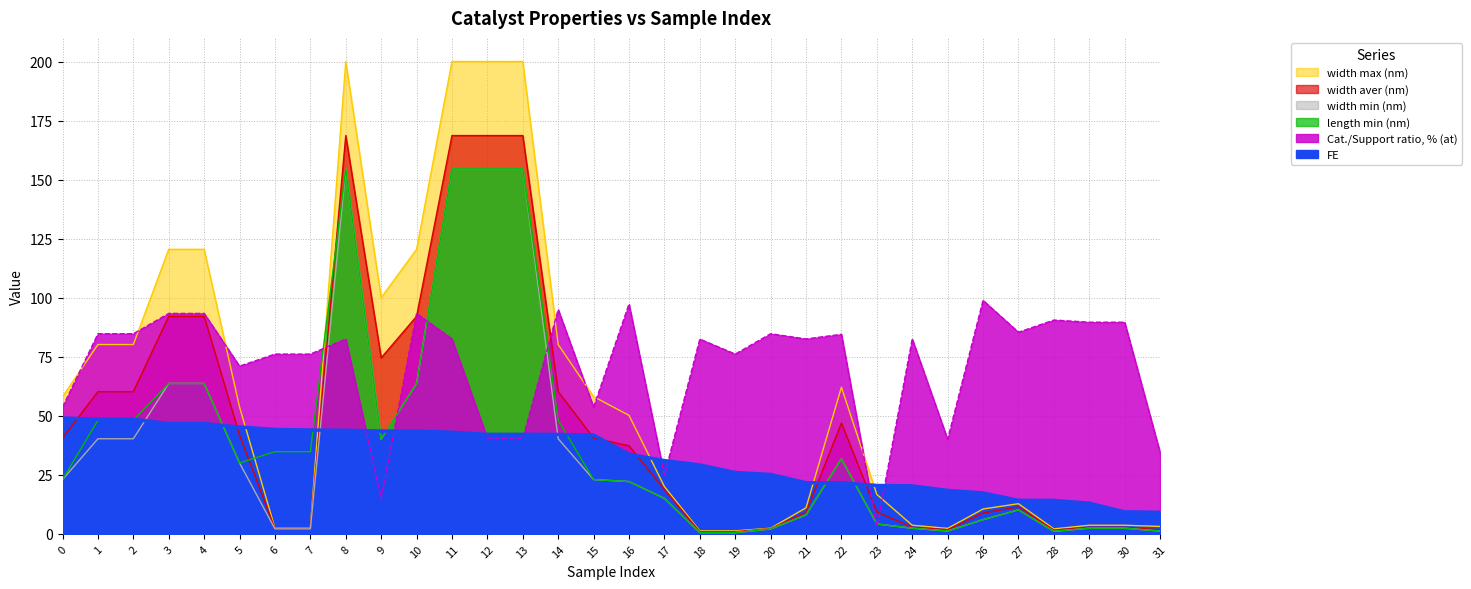

Reading left to right, list all the values displayed in this chart.

FE: 49.1	48.5	48.5	46.7	46.7	45.2	44.2	43.9	43.9	43.5	43.5	43.0	42.1	42.1	42.1	41.8	33.7	31.0	29.2	25.9	25.1	21.6	21.6	20.5	20.3	18.4	17.3	14.2	14.1	13.0	9.3	9.1
Cat./Support ratio, % (at): 53.7	84.7	84.7	93.3	93.3	71.0	76.1	76.1	82.5	14.9	93.3	82.5	40.5	40.5	95.0	53.7	97.3	24.8	82.5	76.1	84.7	82.5	84.5	3.0	82.5	40.0	98.8	85.4	90.5	89.6	89.6	34.5
width min (nm): 23.0	40.2	40.2	63.7	63.7	30.0	2.1	2.1	154.5	40.0	63.7	154.5	154.5	154.5	40.2	23.0	22.1	15.0	0.5	0.5	2.0	8.0	31.7	4.2	2.4	1.2	6.0	10.1	1.1	2.4	2.4	1.2
width aver (nm): 40.5	60.2	60.2	92.1	92.1	41.8	2.2	2.2	168.6	74.5	92.1	168.6	168.6	168.6	60.2	40.5	37.3	18.8	0.9	0.9	2.2	9.1	46.9	9.2	2.8	1.7	8.8	11.4	1.6	2.8	2.8	1.7
width max (nm): 58.1	80.2	80.2	120.5	120.5	53.7	2.4	2.4	200.0	100.0	120.5	200.0	200.0	200.0	80.2	58.1	50.1	20.0	1.2	1.2	2.4	11.0	62.1	16.7	3.6	2.3	10.5	12.8	2.1	3.6	3.6	3.1
length min (nm): 23.0	48.1	48.1	63.7	63.7	30.0	34.8	34.8	154.5	40.0	63.7	154.5	154.5	154.5	48.1	23.0	22.1	15.0	0.5	0.5	2.0	8.0	31.7	4.2	2.4	1.2	6.0	10.1	1.1	2.4	2.4	1.2